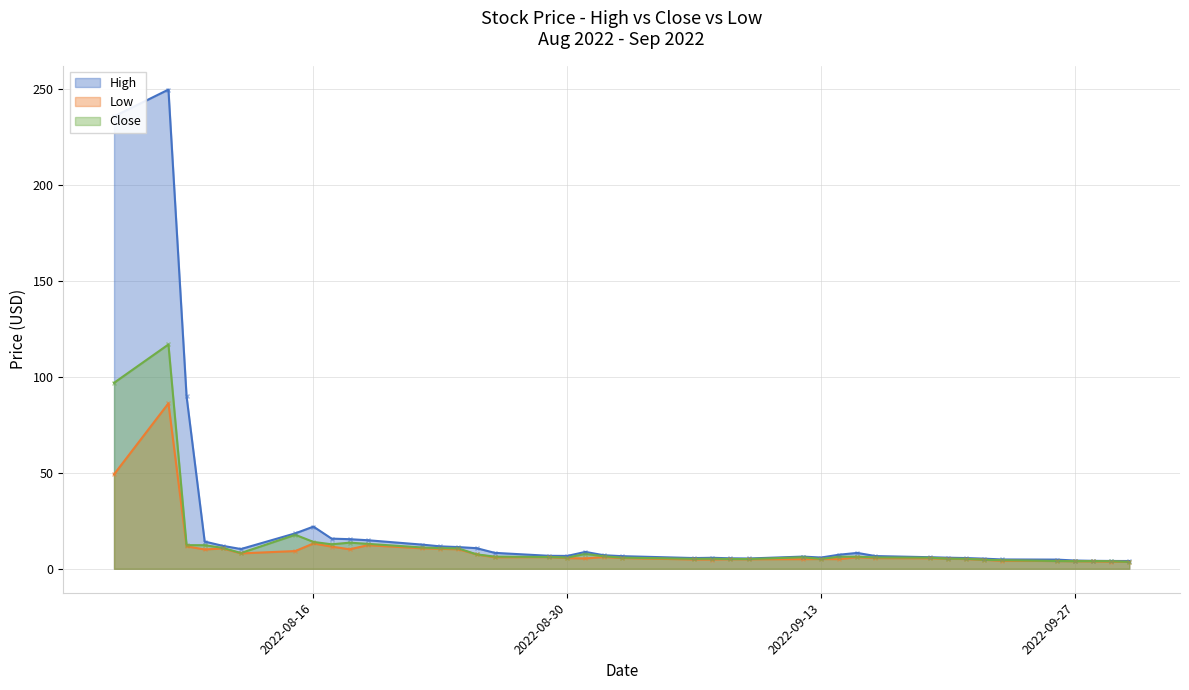

At which category is the sum across all series the highest?

2022-08-08